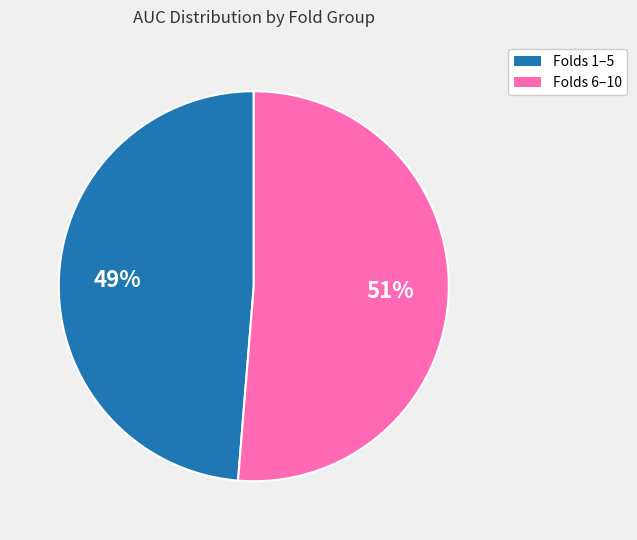

To the nearest percent, what is the average slice percentage?

50%